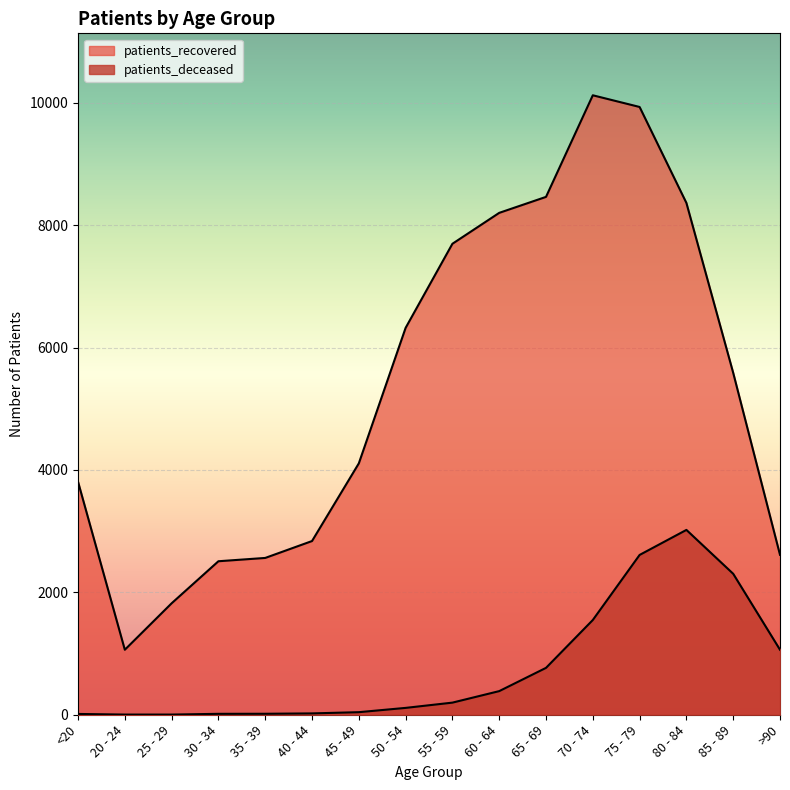

Which series has the largest range (max minus min)?

patients_recovered